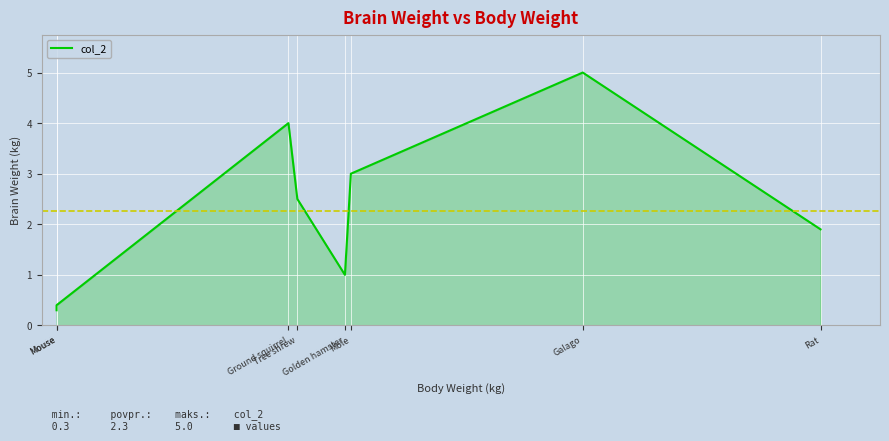

What is the value of the 8th point from the left?

1.9